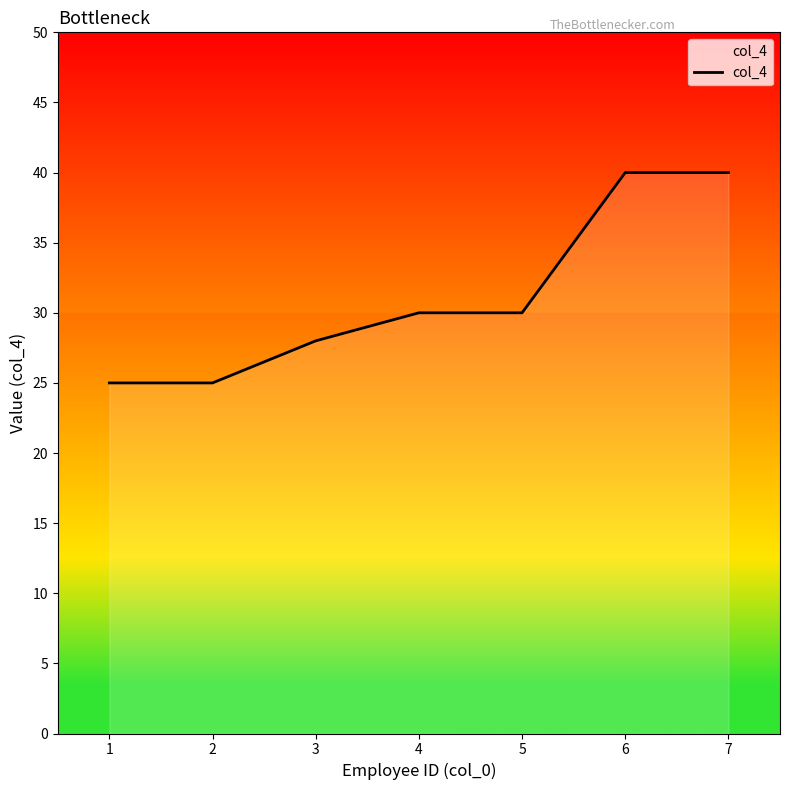

Reading right to left, what are all the values shown in this chart?

40	40	30	30	28	25	25